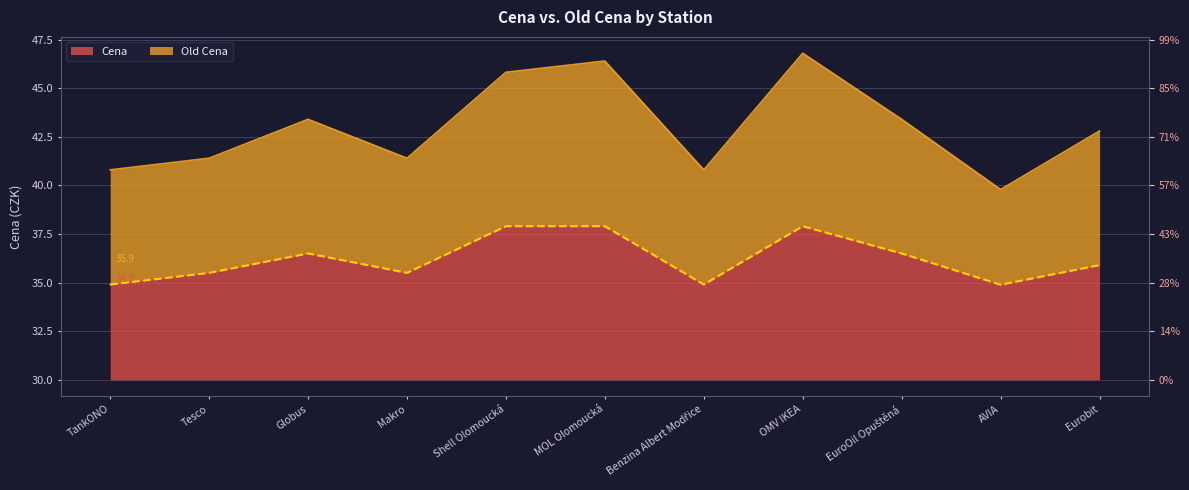

How many categories are shown in the chart?

11